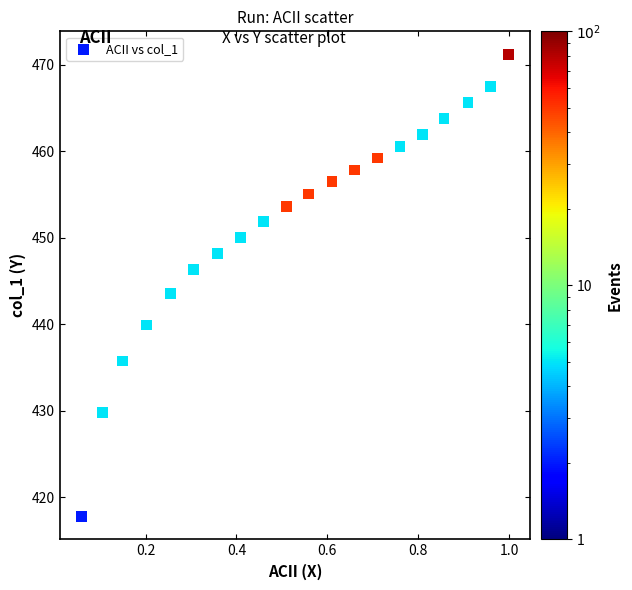

What is the range of X values (max minus min)?

0.9